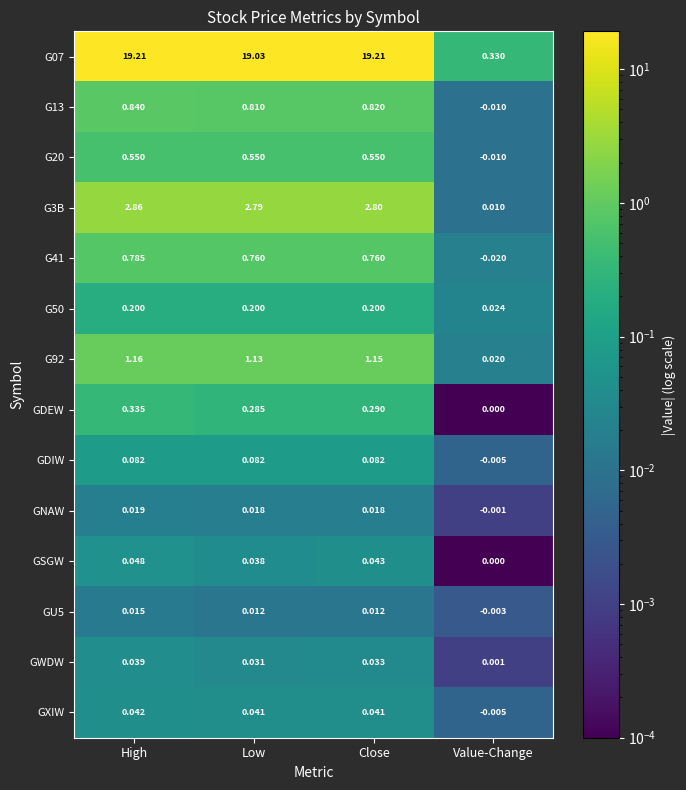

At which label does GXIW reach its minimum?

Value-Change